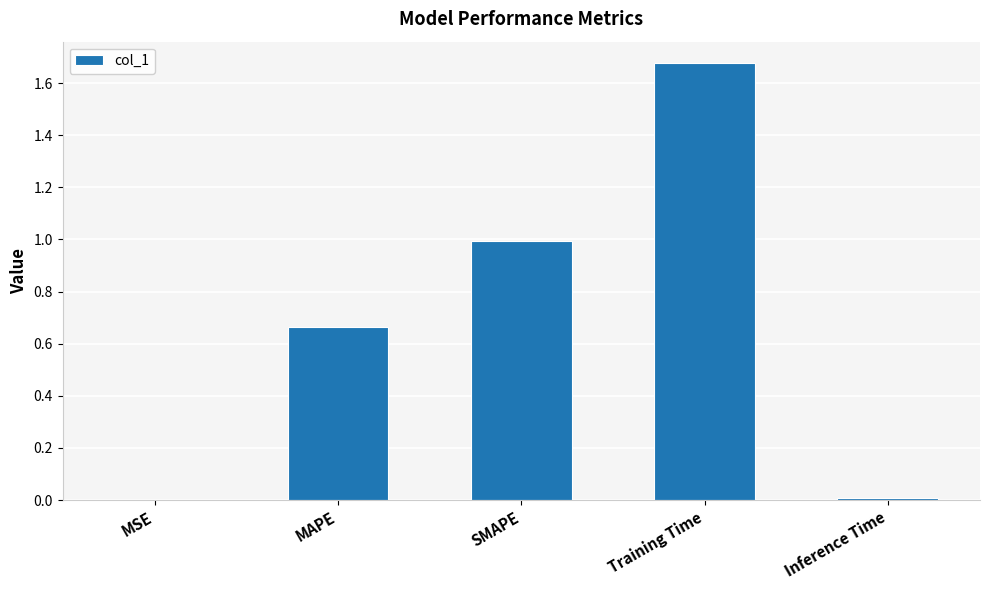

Which category has the highest value across all series?

Training Time